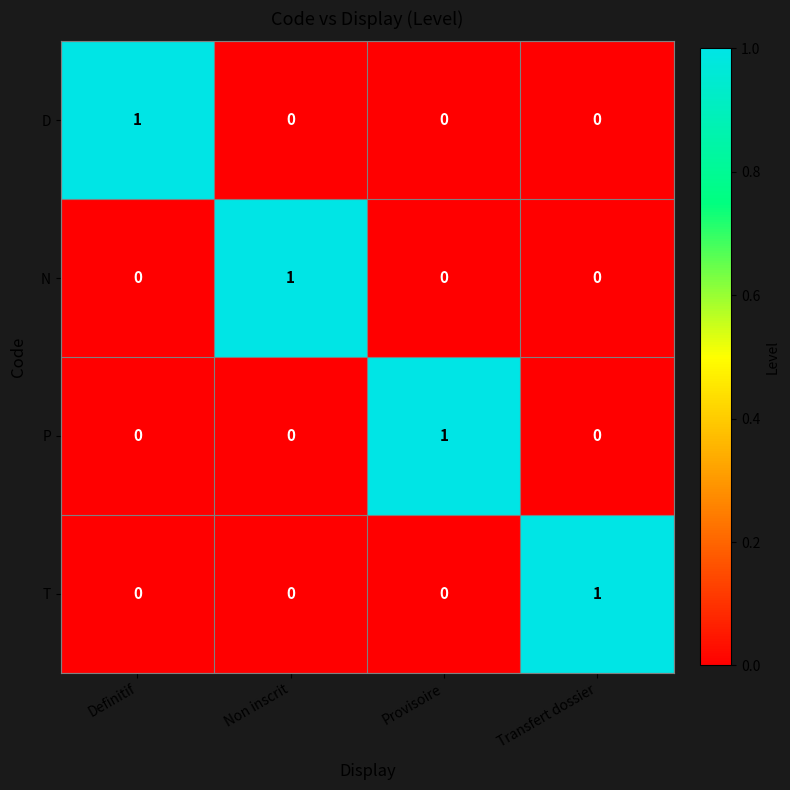

What is the total value across all series at Provisoire?

1